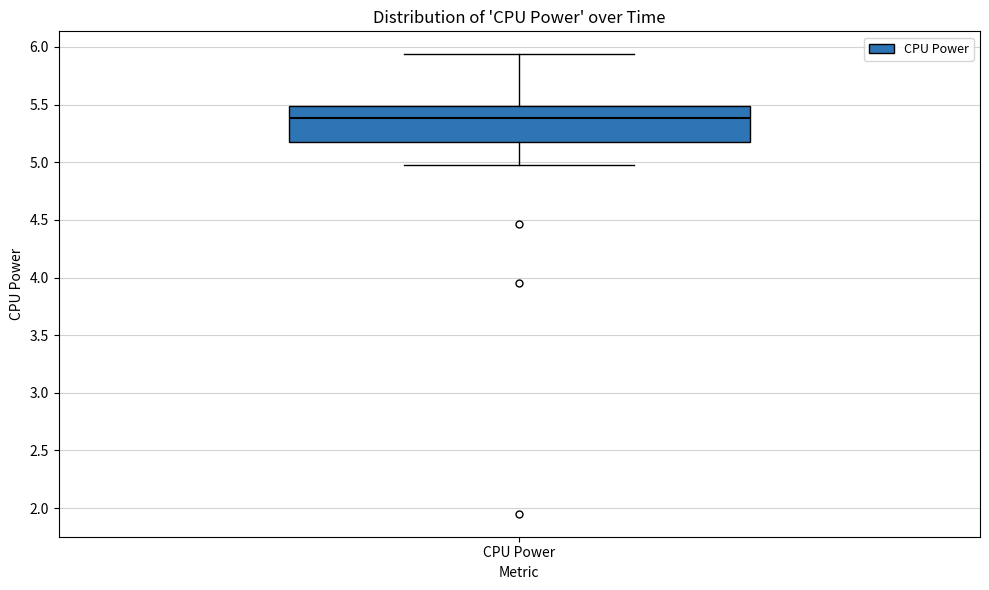

Transcribe this box plot: give where the median line is, the range the box spans, and where the two whiskers end, as read against the y-axis. The values are not printed on the chart, so give them approximately, as read against the axis.

median 5.40, box 5.15 to 5.50, whiskers 5.00 to 5.95